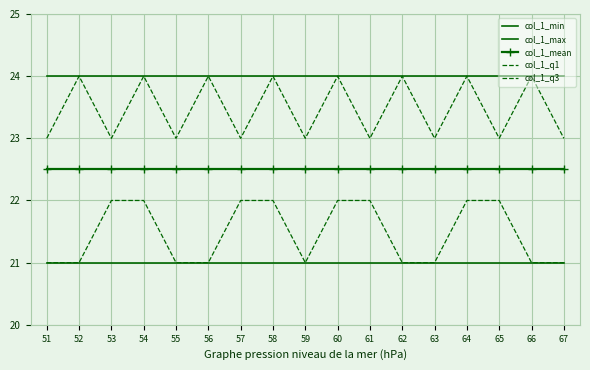

Which series has the largest range (max minus min)?

col_1_q1